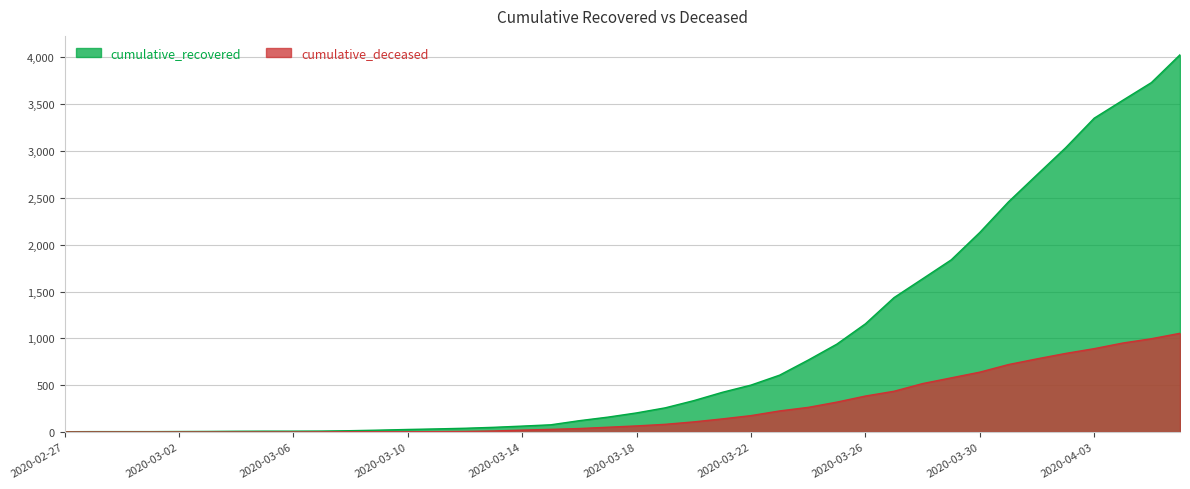

How many lines are shown in the chart?

2